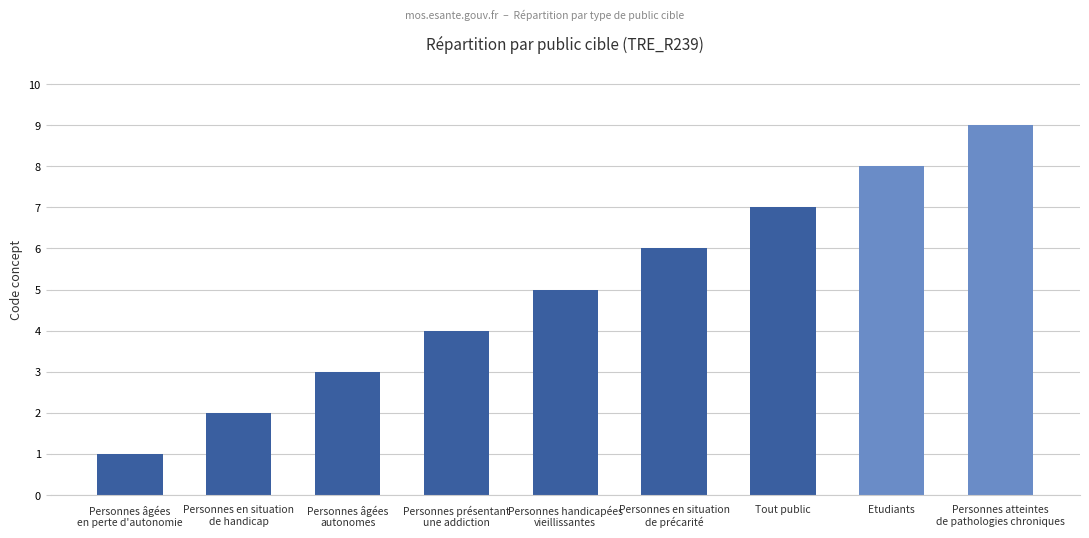

What is the difference between the maximum and second lowest values?

7